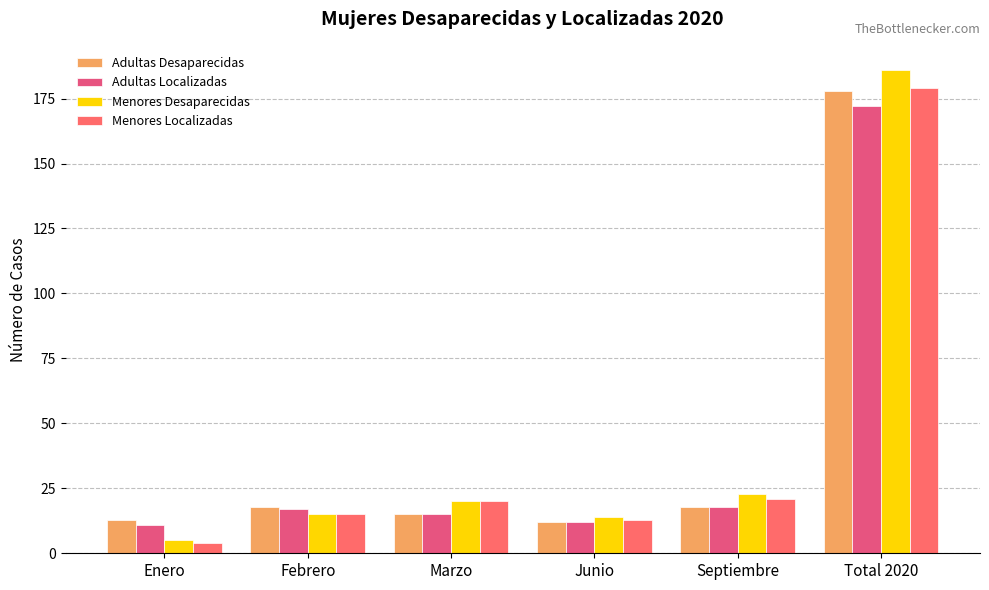

The value of Menores Localizadas at Septiembre is 21. True or false?

True